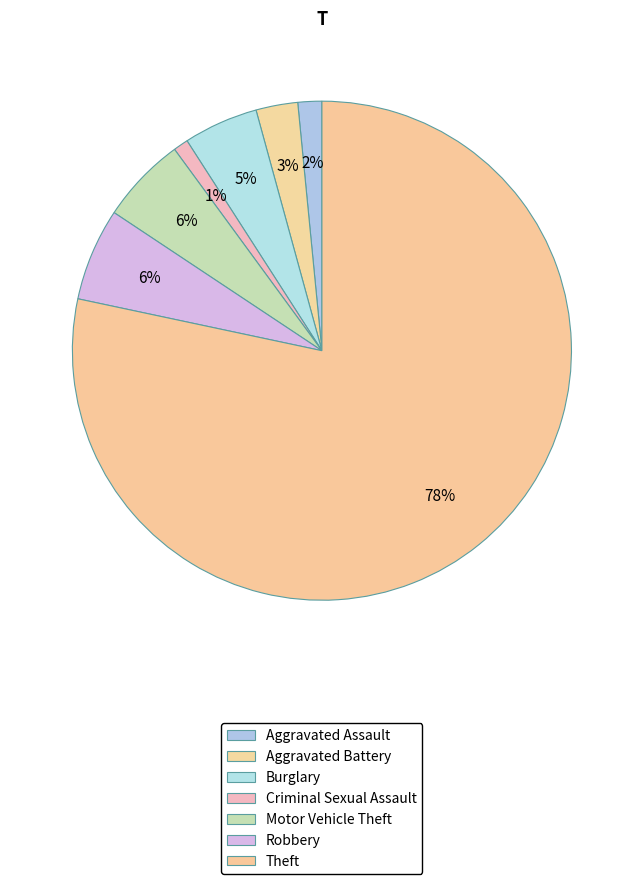

To the nearest percent, what is the difference between the largest and smallest slice percentages?

77%